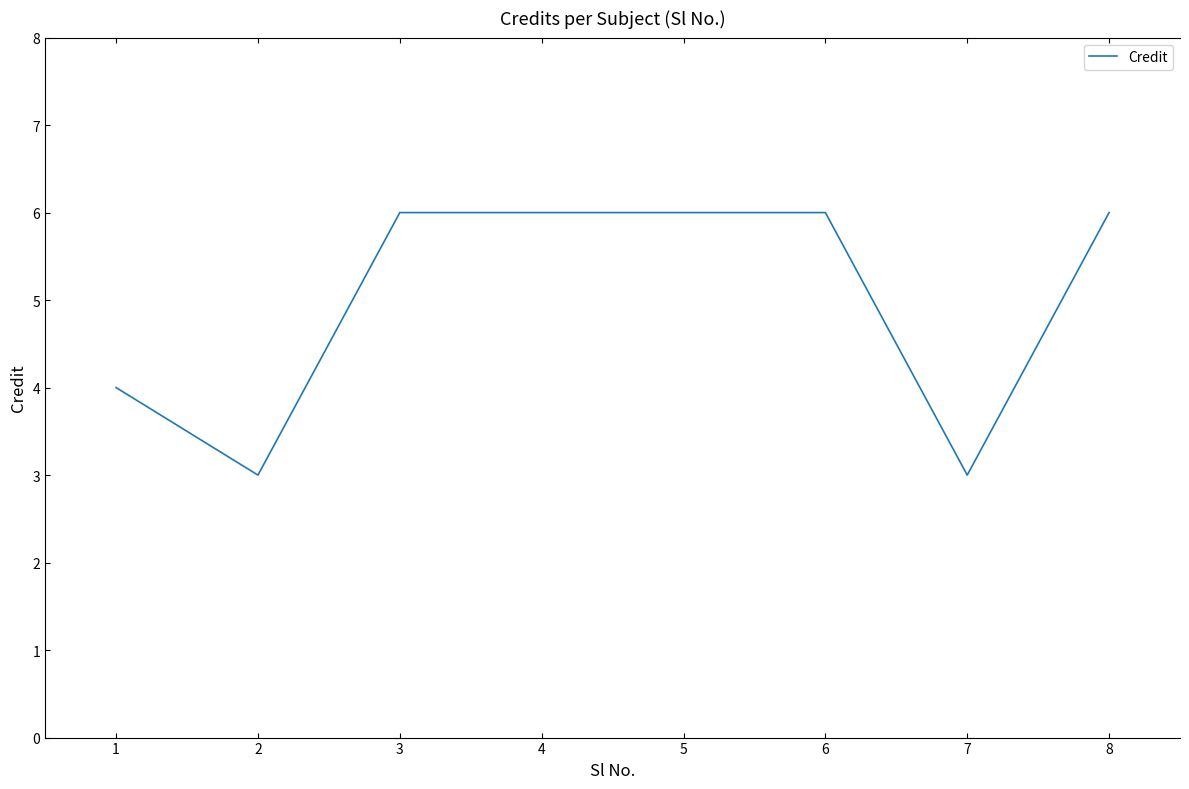

The chart shows a value of 6 at 5. True or false?

True